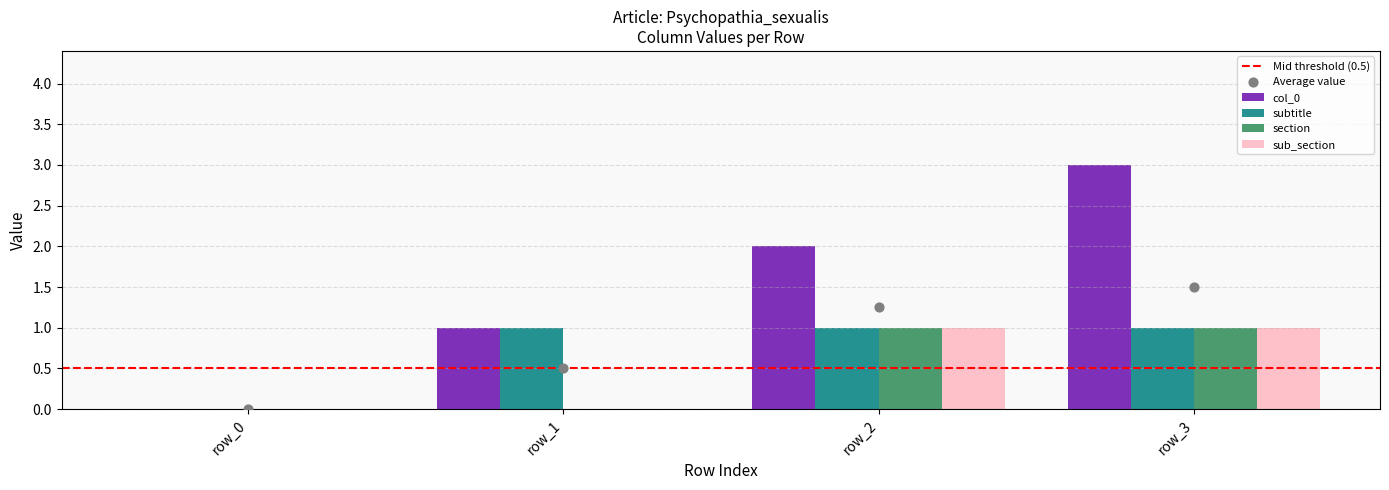

What is the ratio of the value at row_3 to the value at row_2?

1.5